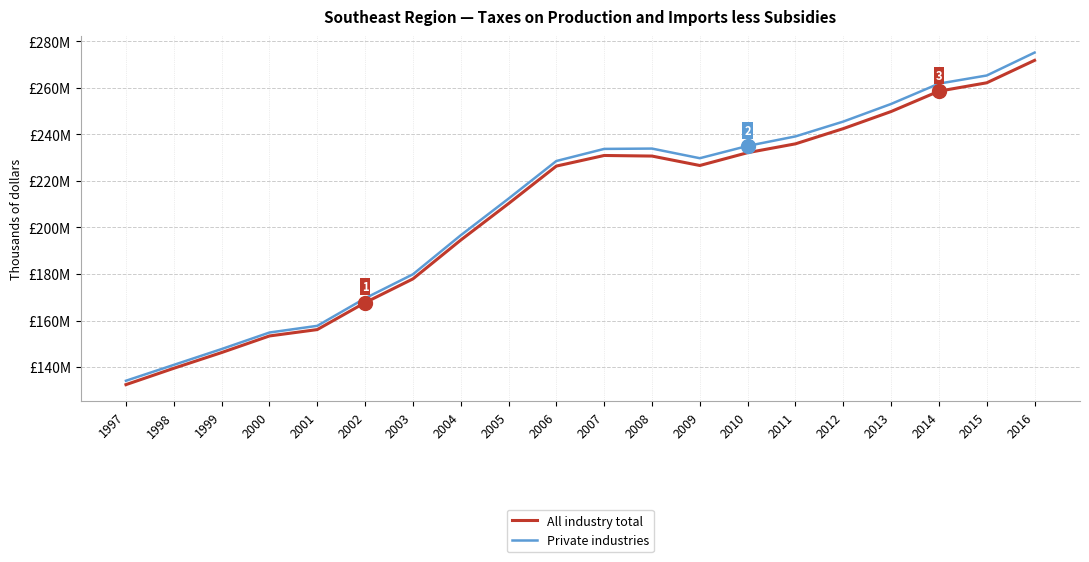

True or false: Private industries and All industry total intersect in this chart.

False